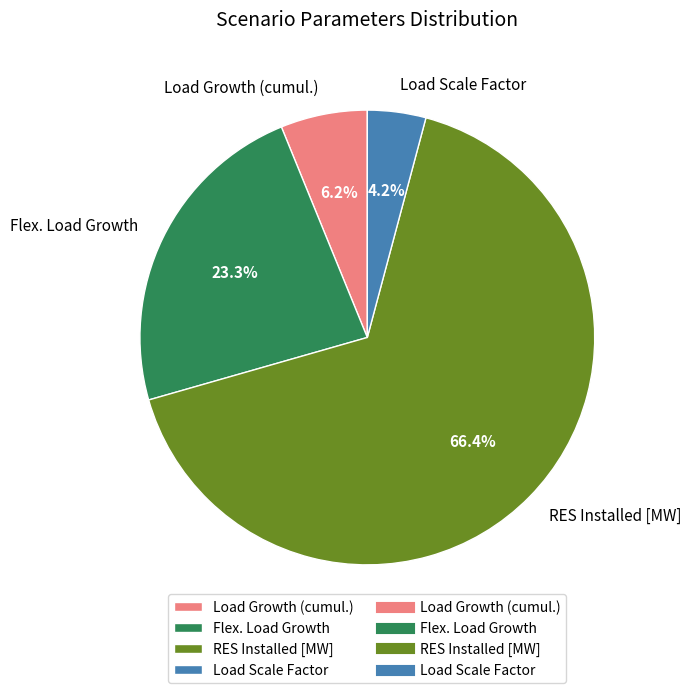

How many slices are in this pie chart?

4